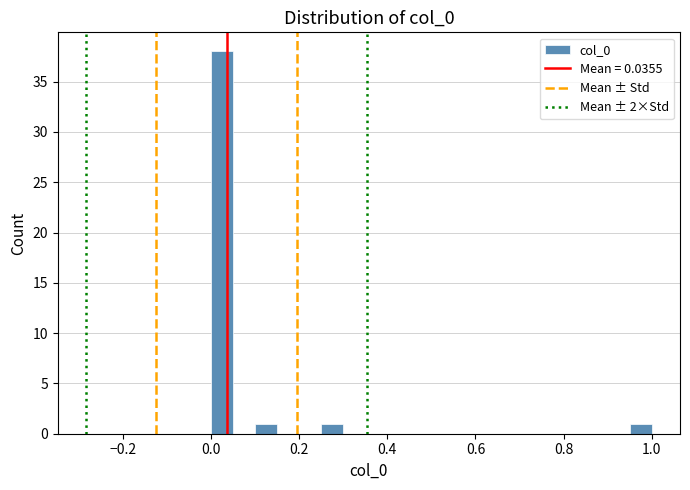

Around what value on the x-axis is the tallest bar? Give the approximate position of its centre, as read against the axis.

0.02